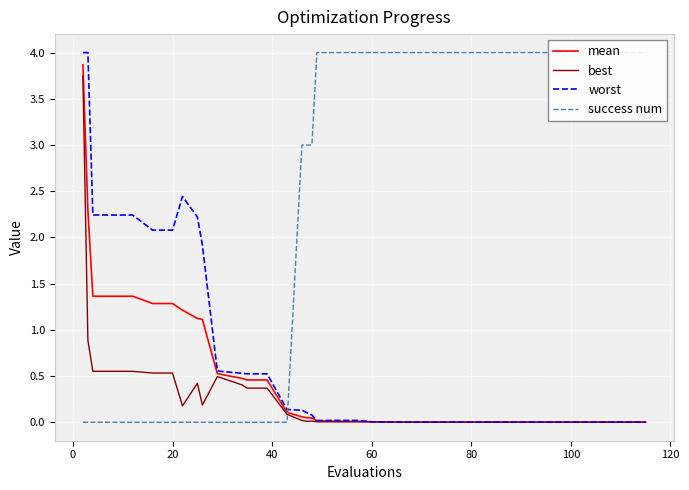

The best series shows 0.7 at 20. True or false?

False